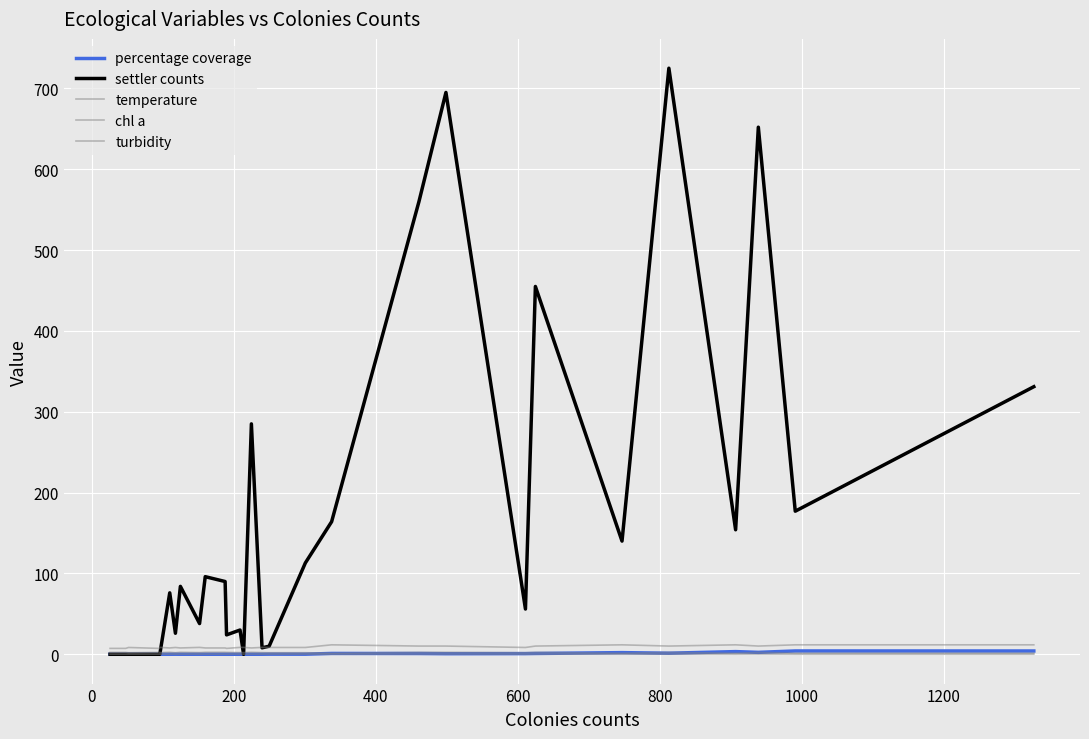

Is this an area chart (filled region under the line)?

No